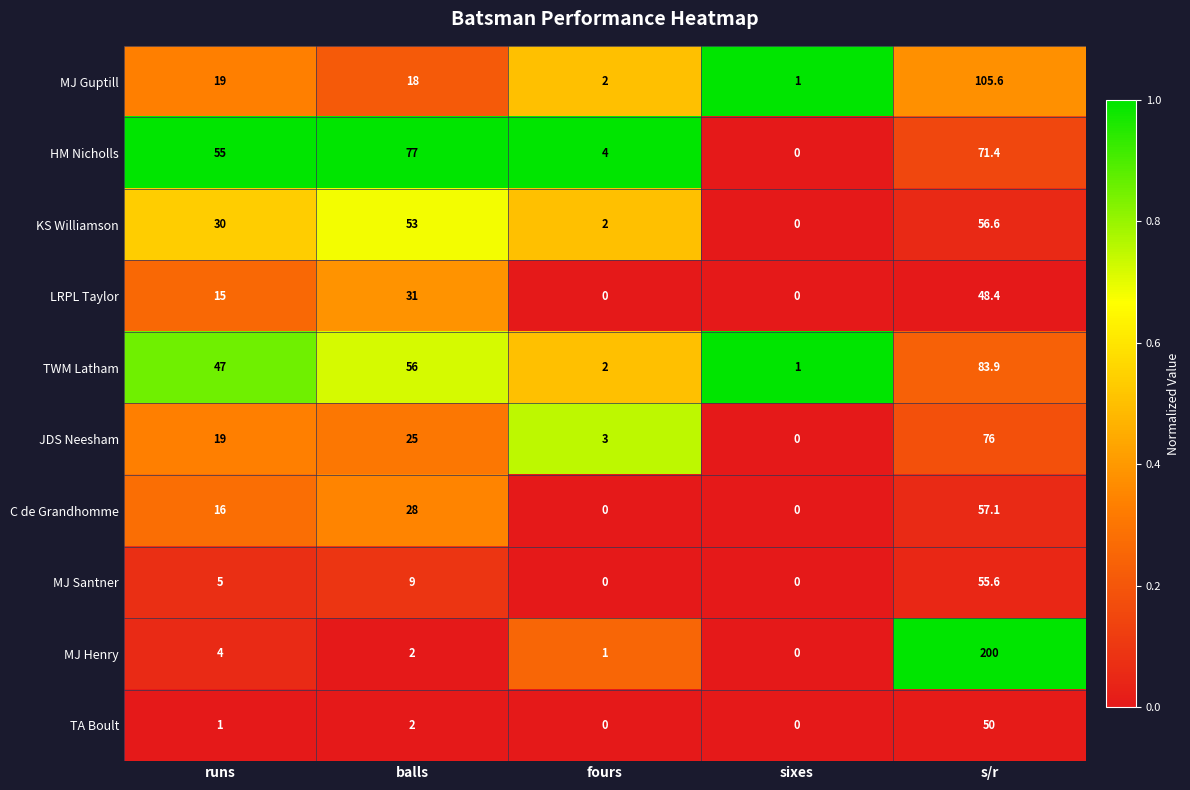

The value of TWM Latham at runs is 47.0. True or false?

True